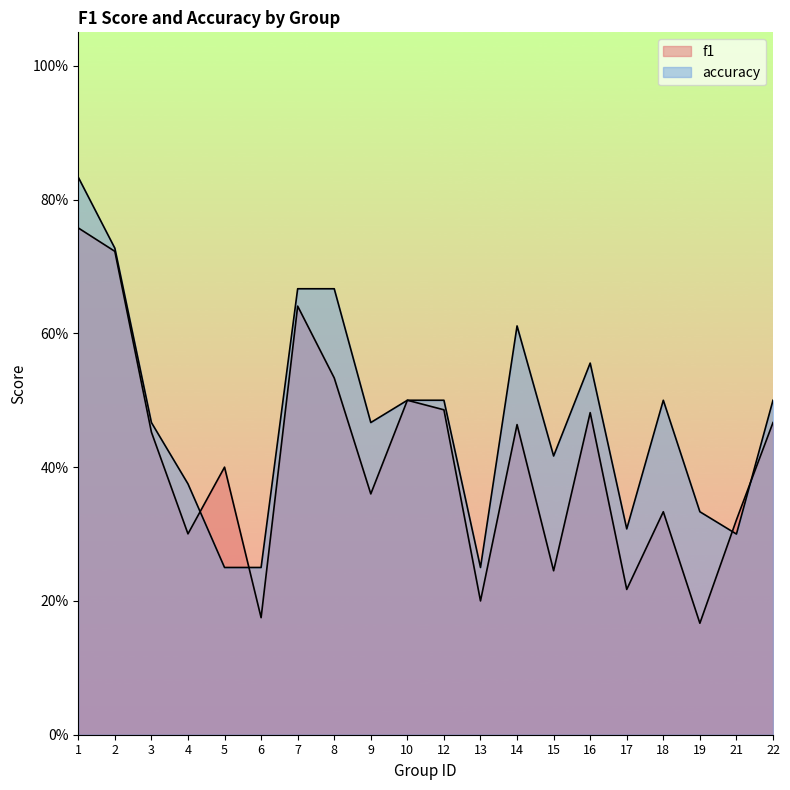

Read the f1 value at 21.

0.3